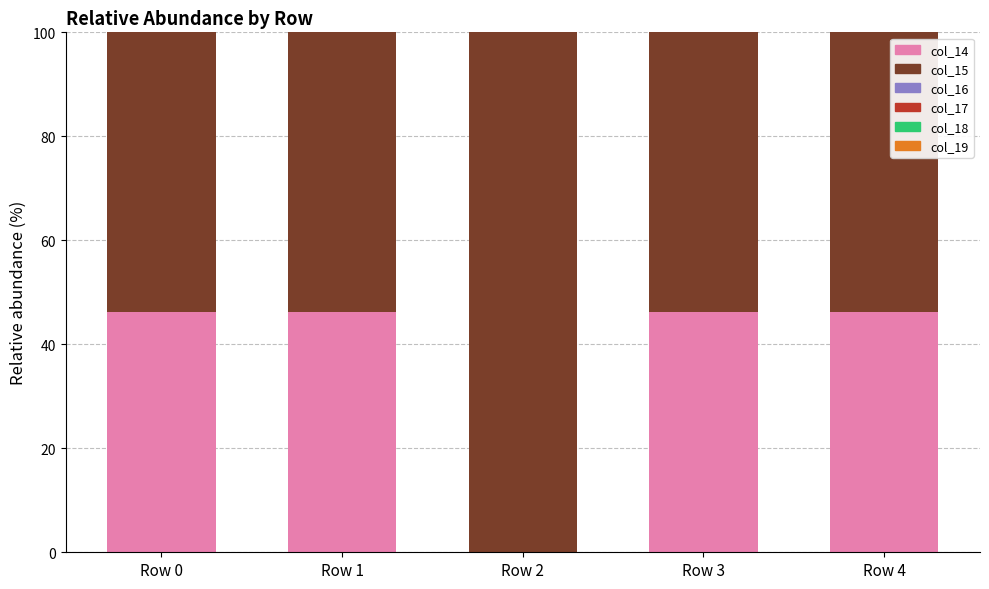

At which label does col_18 reach its peak?

Row 2